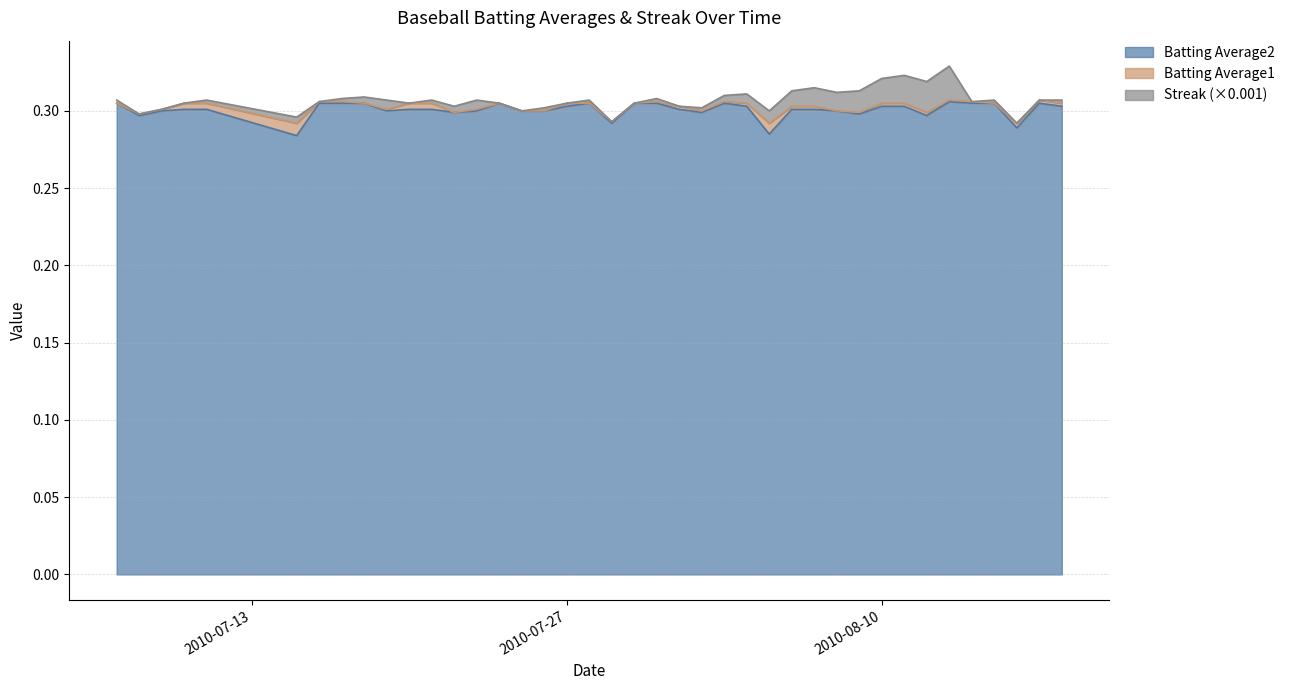

The Batting Average2 series shows 0.1 at 2010-07-27. True or false?

False